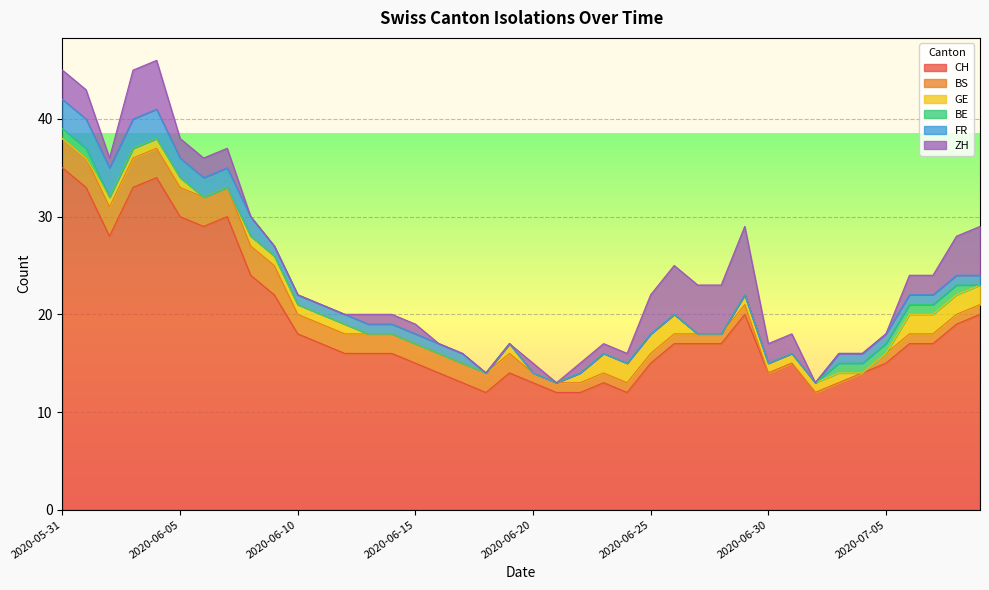

The FR series shows 1 at 2020-07-03. True or false?

True